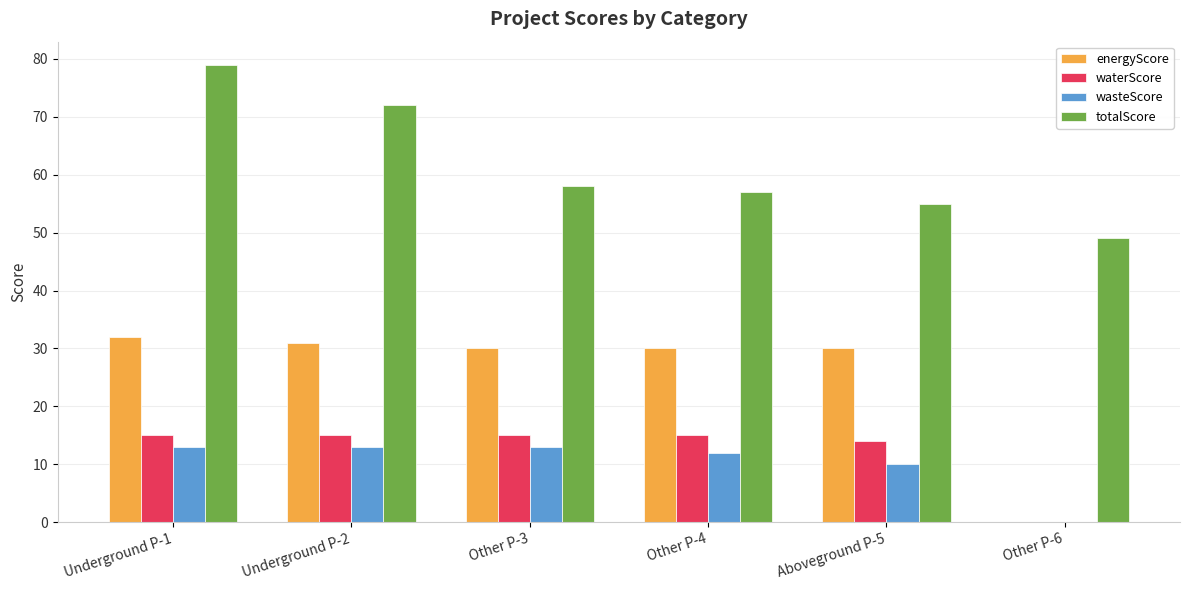

What is the sum of the energyScore values at Other P-6 and Other P-3?

30